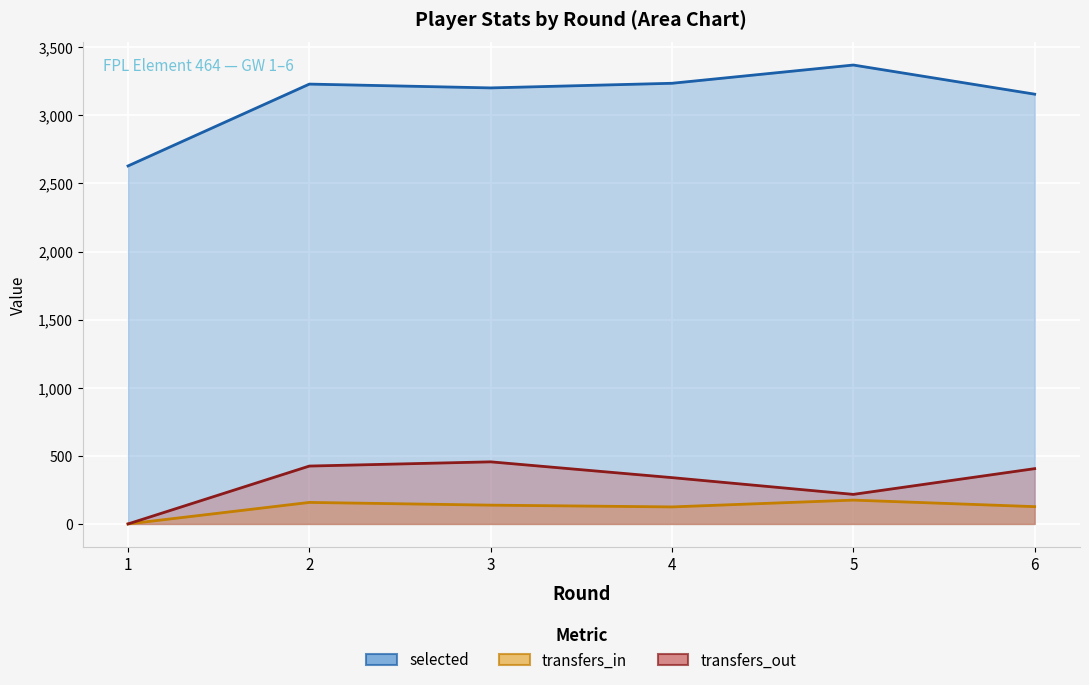

Reading right to left, list all the values displayed in this chart.

selected: 3156	3370	3236	3202	3230	2629
transfers_in: 127	175	125	138	158	0
transfers_out: 406	217	340	456	425	0